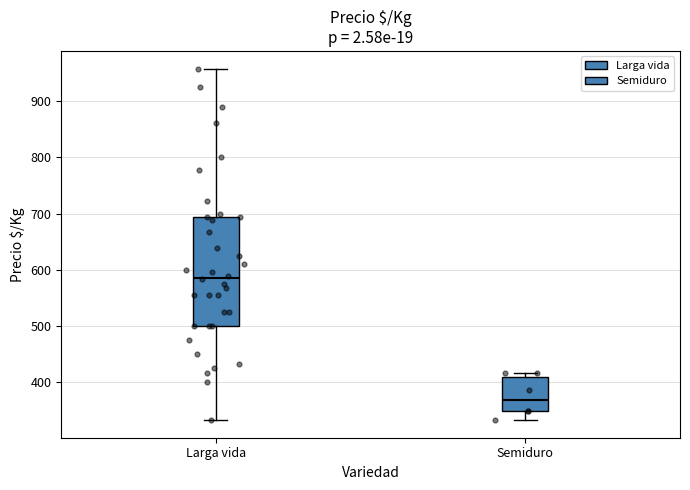

Where does the median line of the box for Larga vida sit on the y-axis? The values are not printed on the chart, so give them approximately, as read against the axis.

590